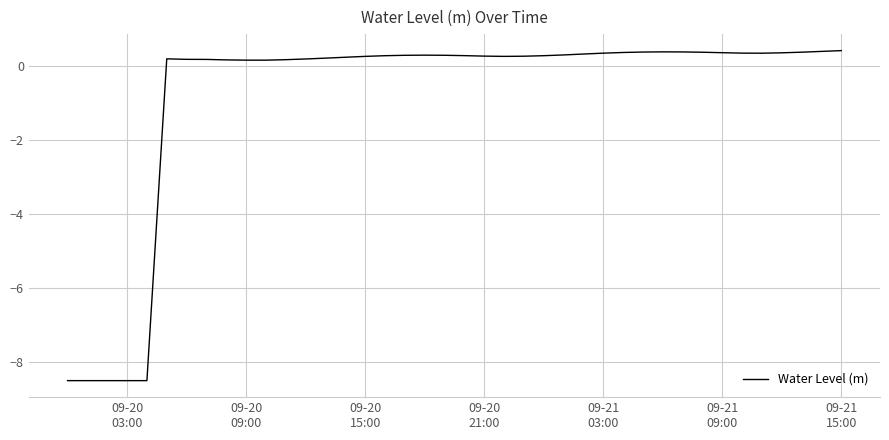

What is the maximum value shown in the chart?

0.4